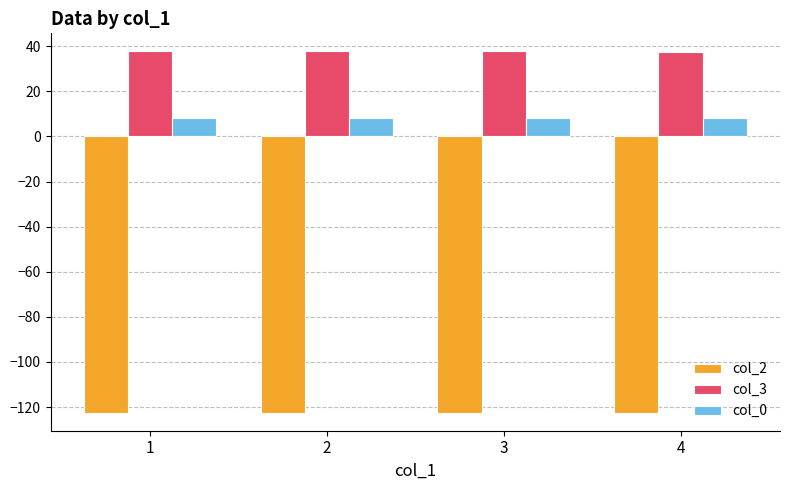

What is the value of the col_2 bar at the 4th from the left?

-122.4